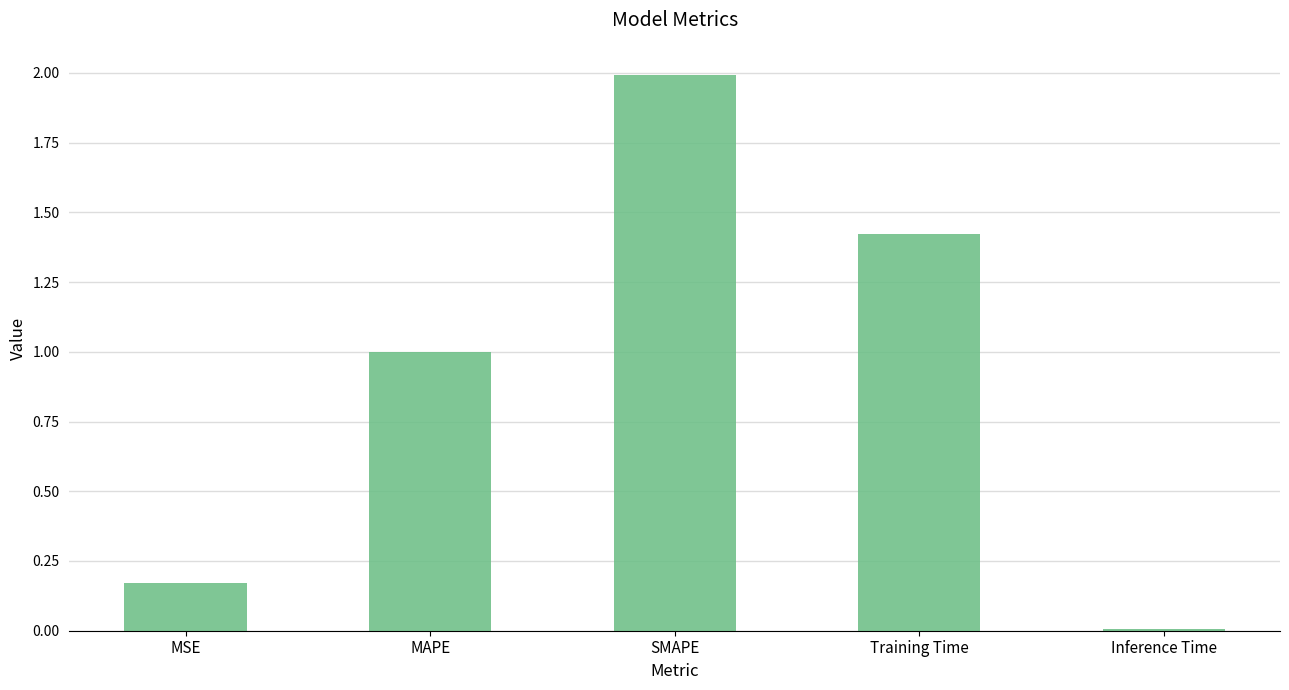

What is the approximate value at MAPE?

1.0